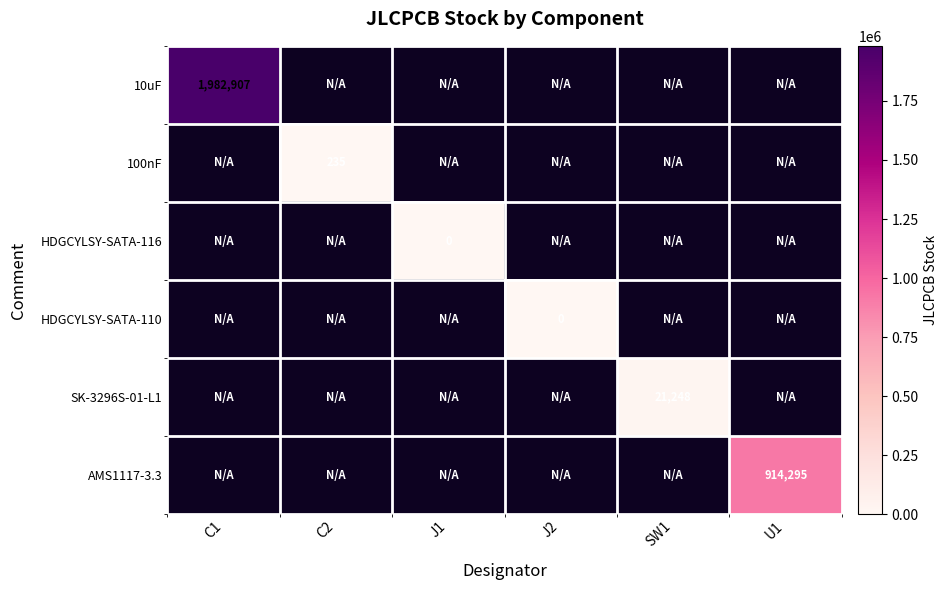

The value of SK-3296S-01-L1 at SW1 is 6279. True or false?

False